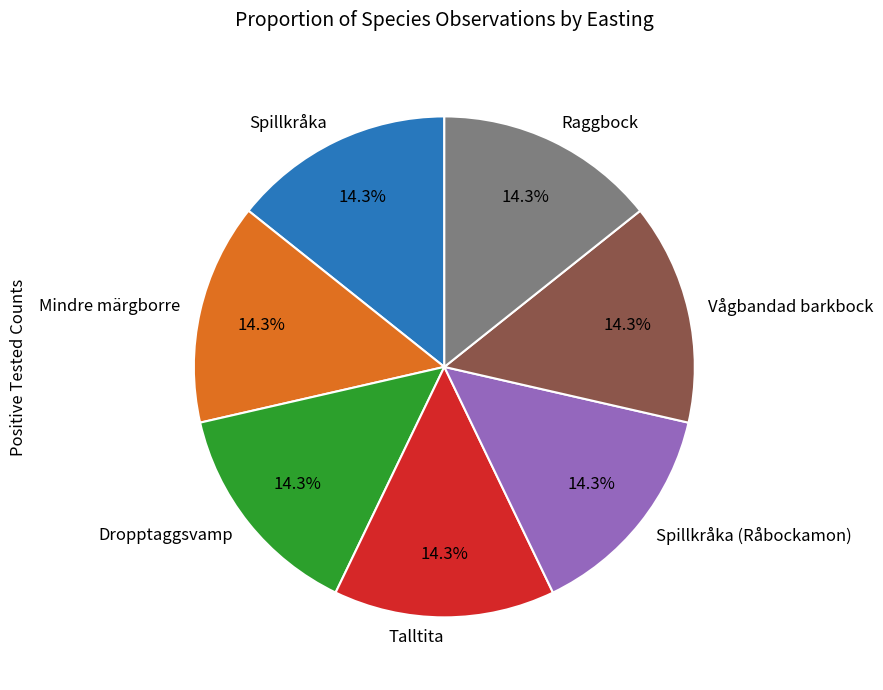

Combined, do Spillkråka (Råbockamon) and Mindre märgborre account for over 50%?

No